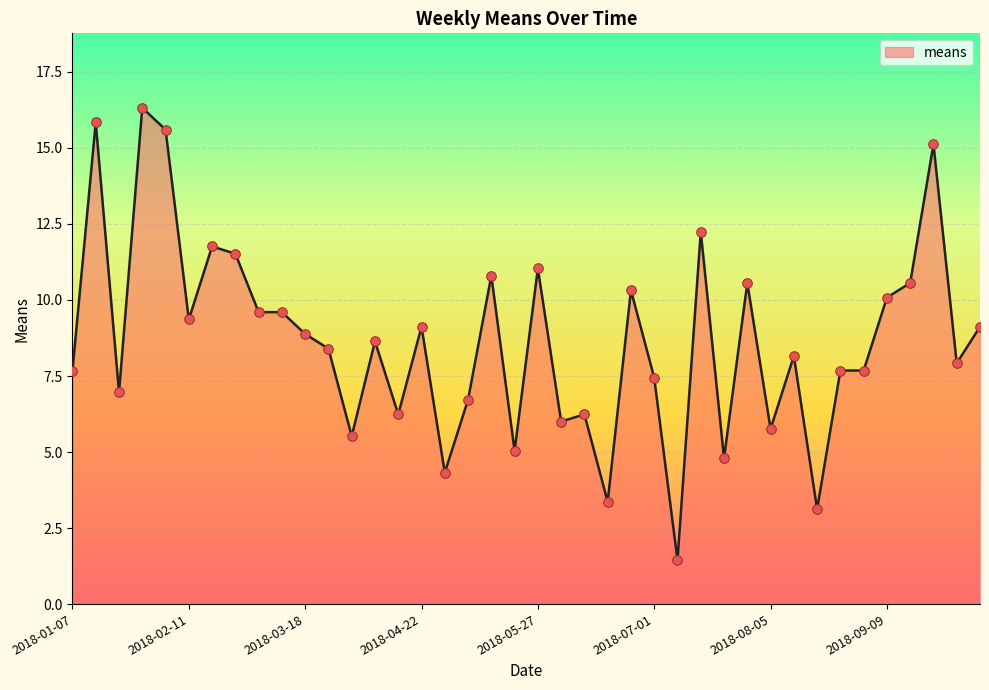

What is the difference between the maximum and minimum values?

14.9